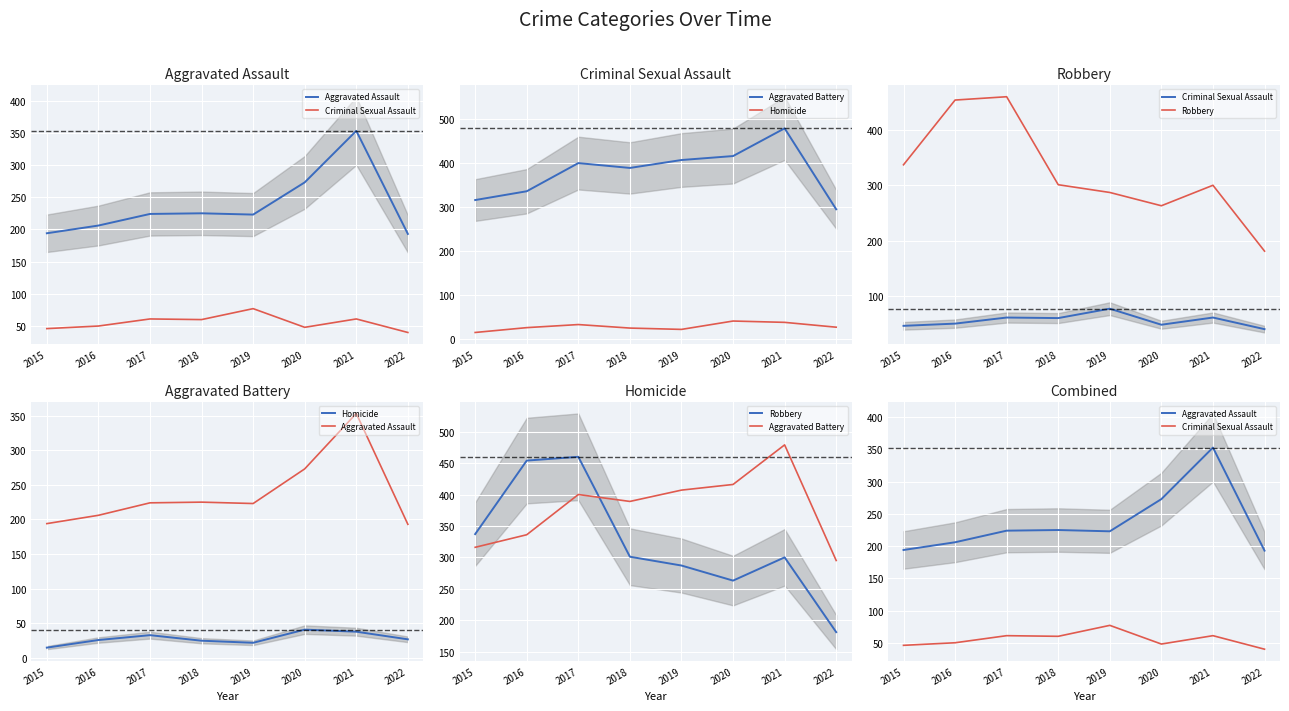

What is the difference between the Robbery values at 2020 and 2015?

74